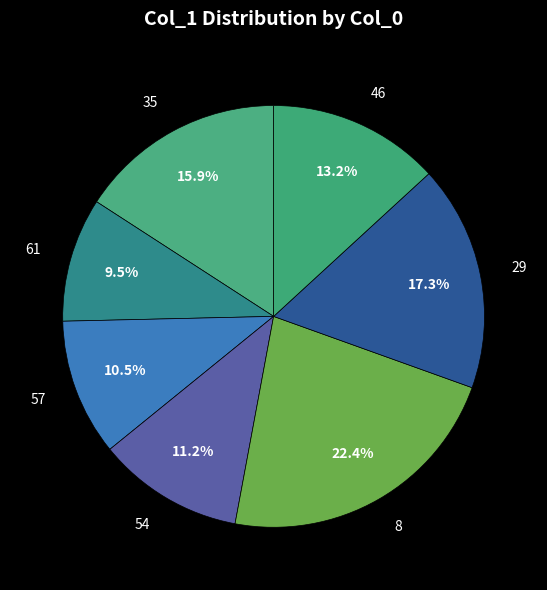

What is the ratio of the value at 61 to the value at 35?

0.6